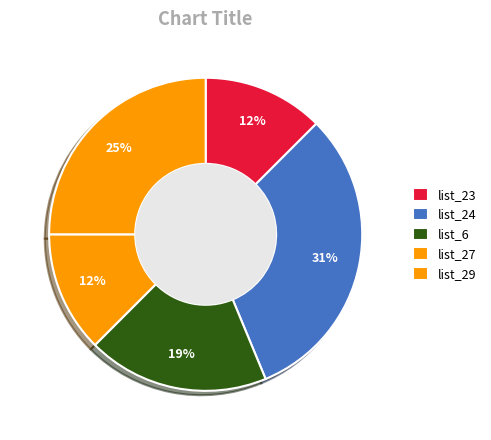

Count the number of slices in the pie.

5